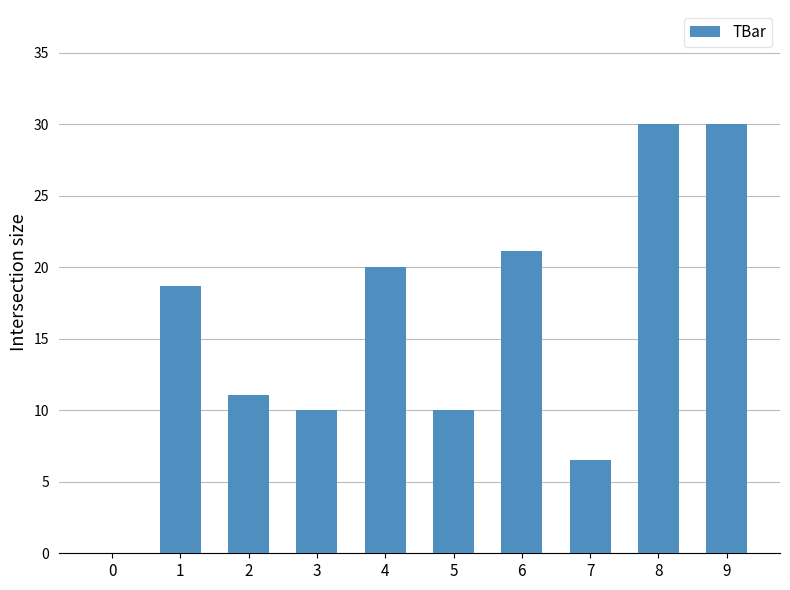

The chart shows a value of 32.5 at 6. True or false?

False